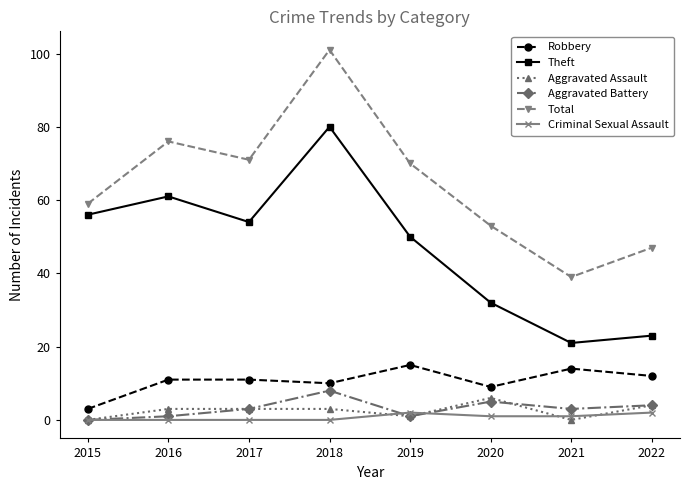

Which series changed the most between 2015 and 2020?

Theft